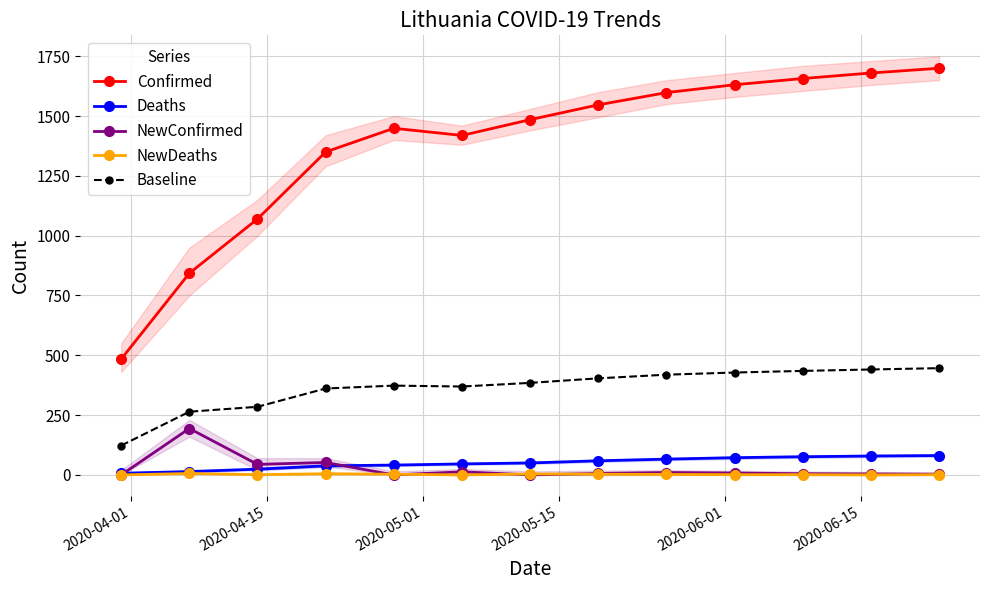

True or false: Confirmed and Deaths intersect in this chart.

False